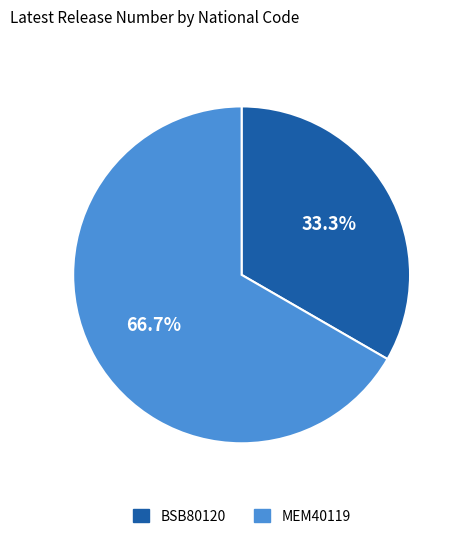

What is the ratio of the value at BSB80120 to the value at MEM40119?

0.5